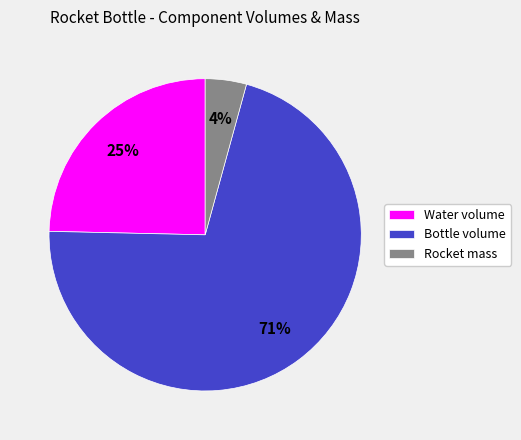

Which has a higher value, Bottle volume or Rocket mass?

Bottle volume